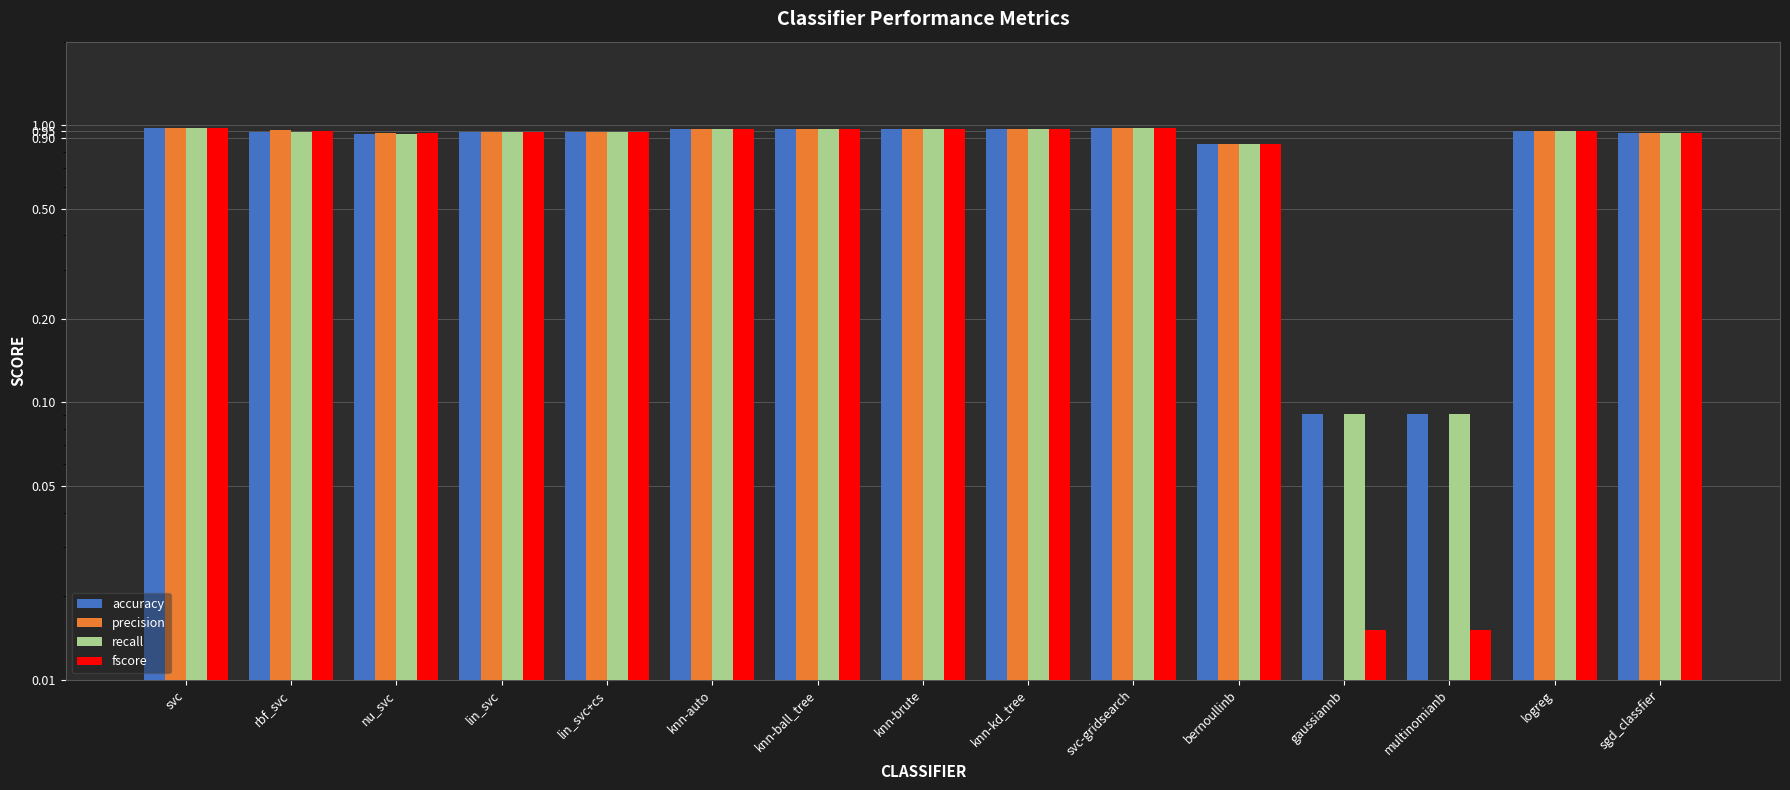

List the series in order of their peak value, highest first.

precision, fscore, accuracy, recall